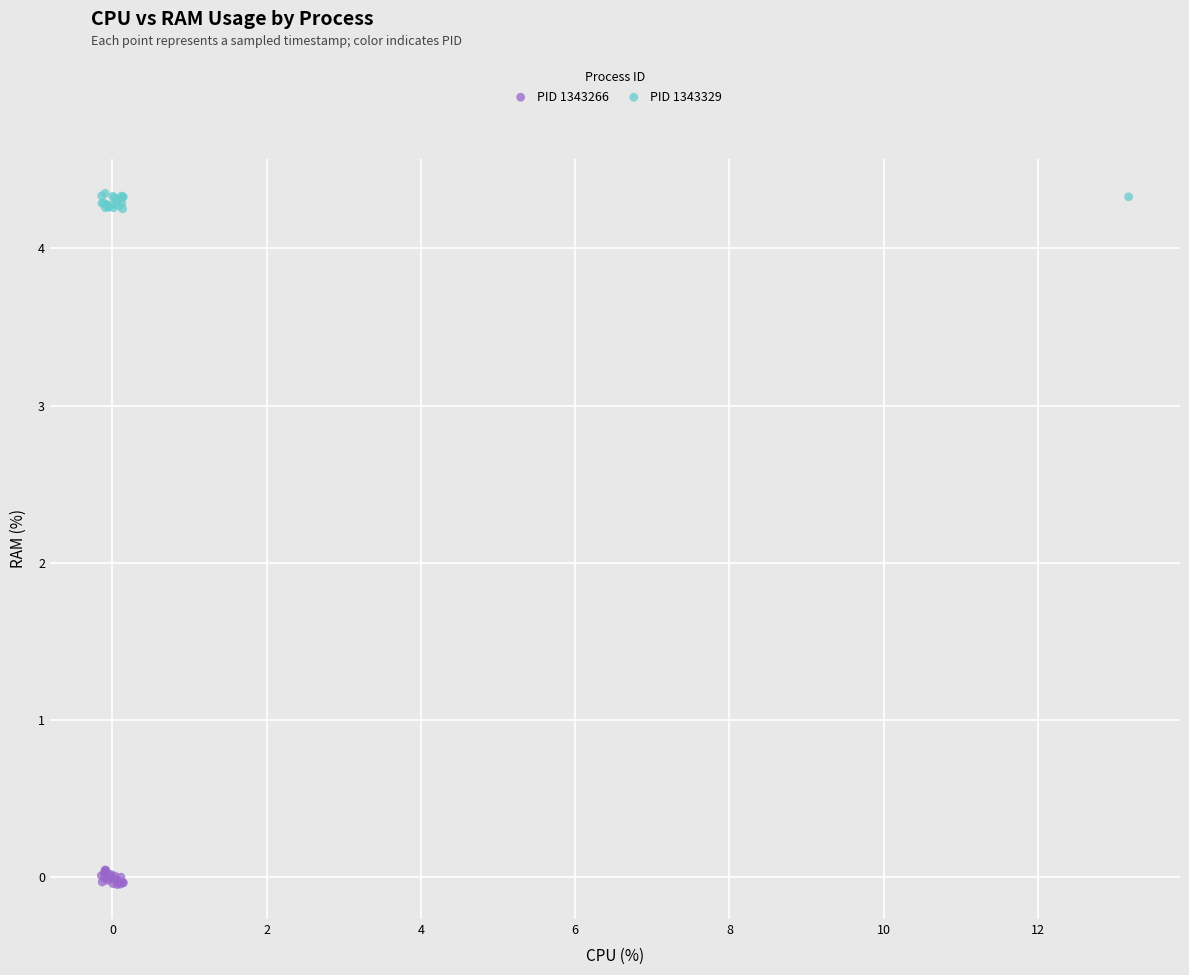

Which series contains the lowest Y value?

PID 1343266